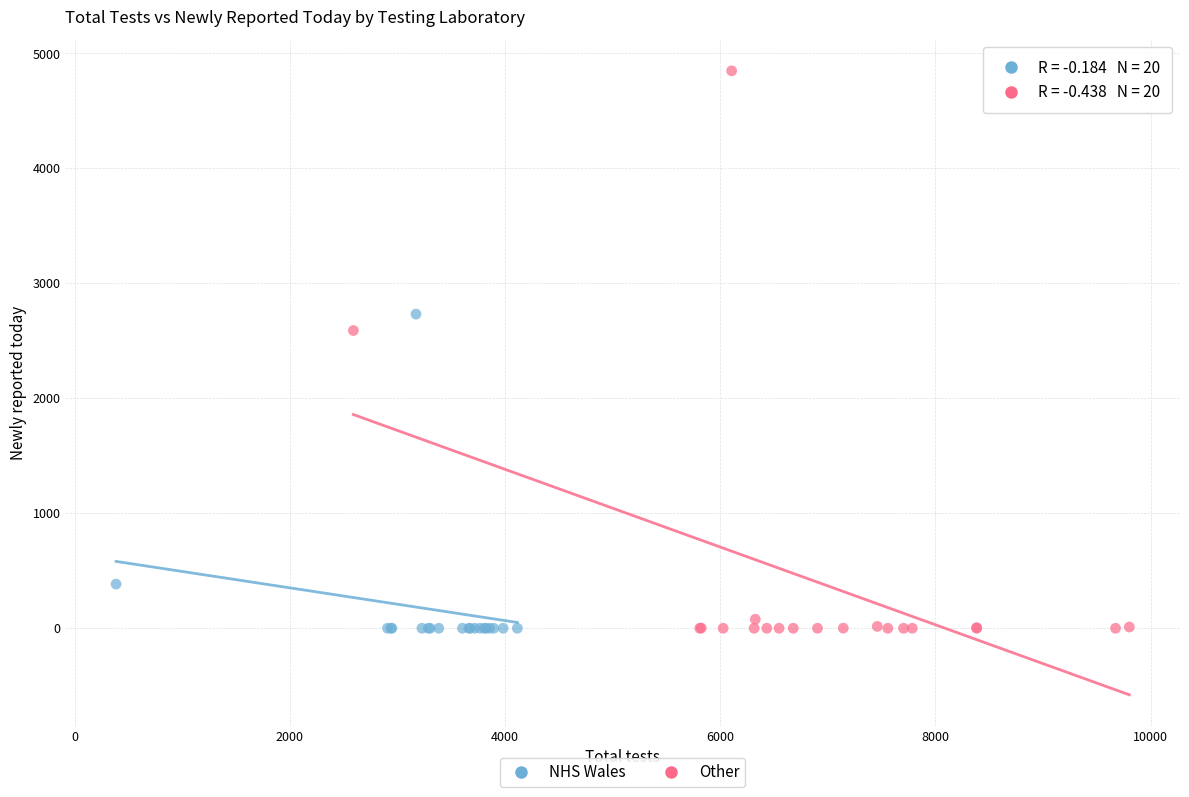

What are all the series names shown in the legend?

NHS Wales, Other